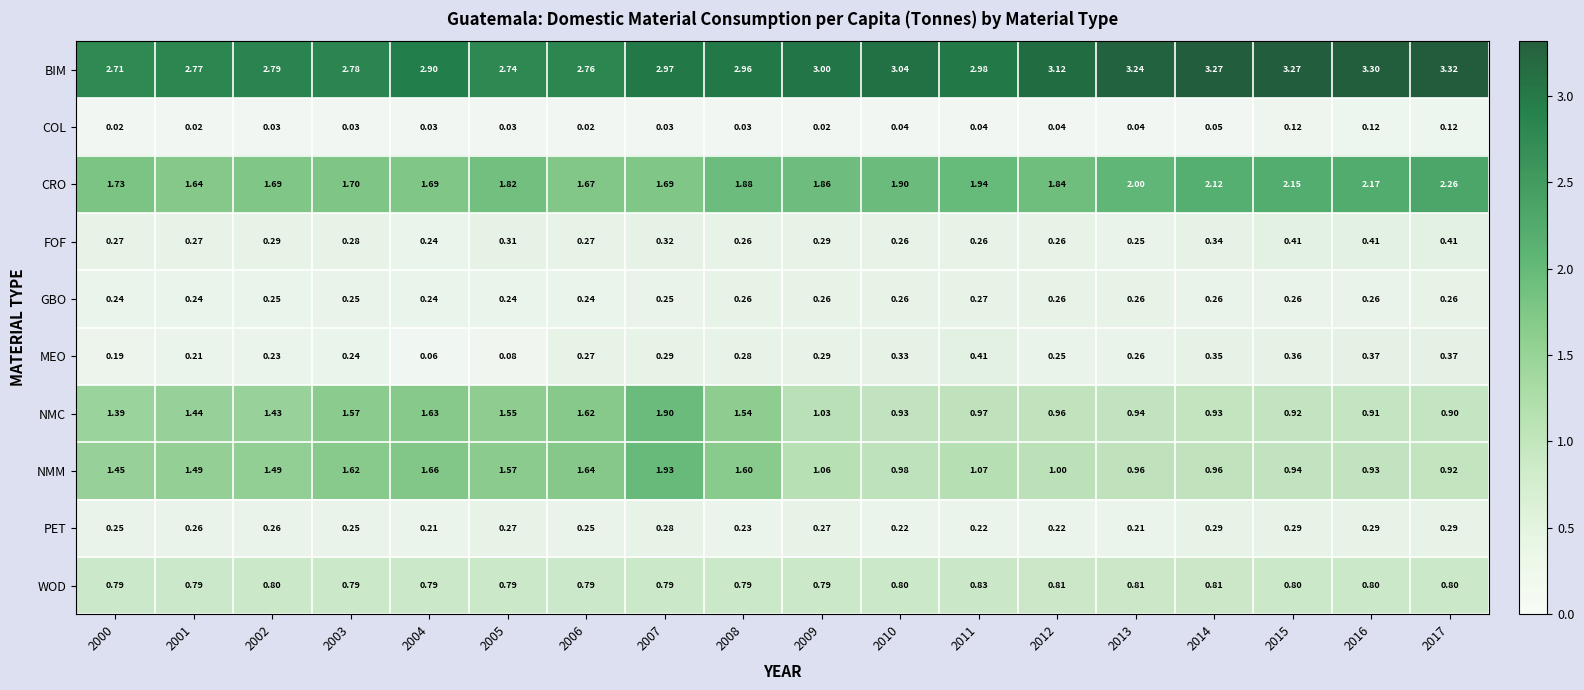

At 2014, list the series in order from smallest to largest.

COL, GBO, PET, FOF, MEO, WOD, NMC, NMM, CRO, BIM